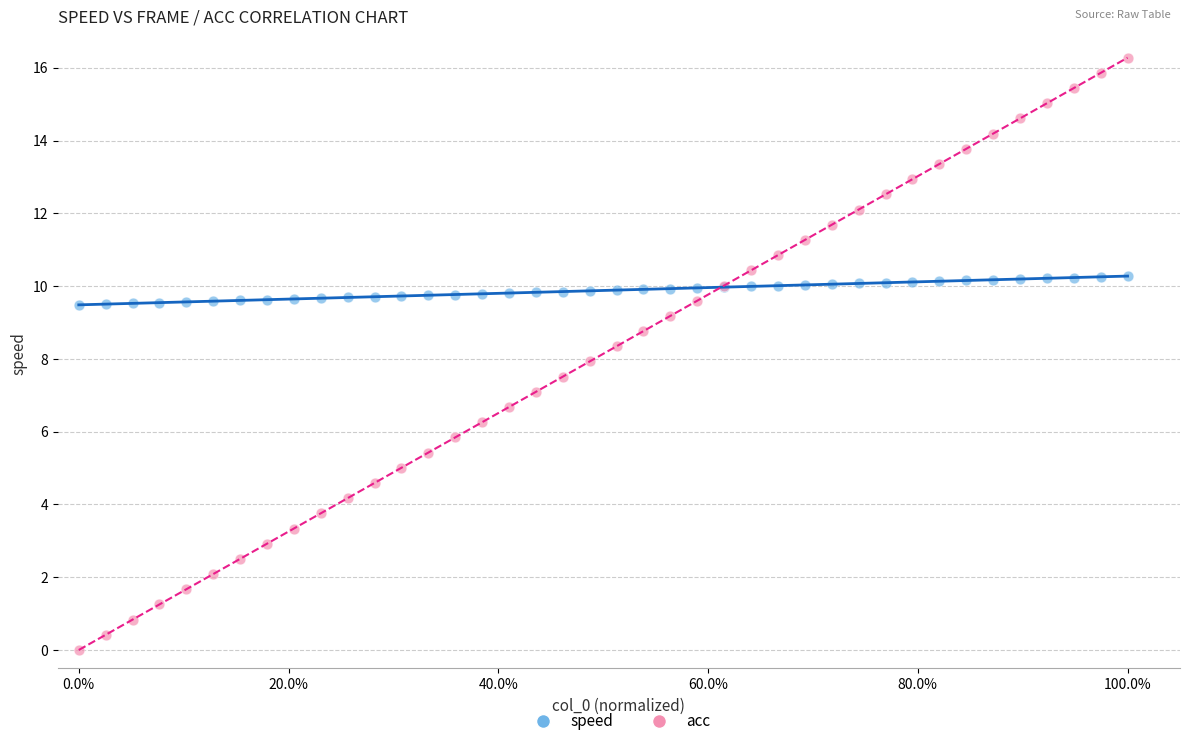

What is the X range (max minus min) for the scatter plot?

1.0